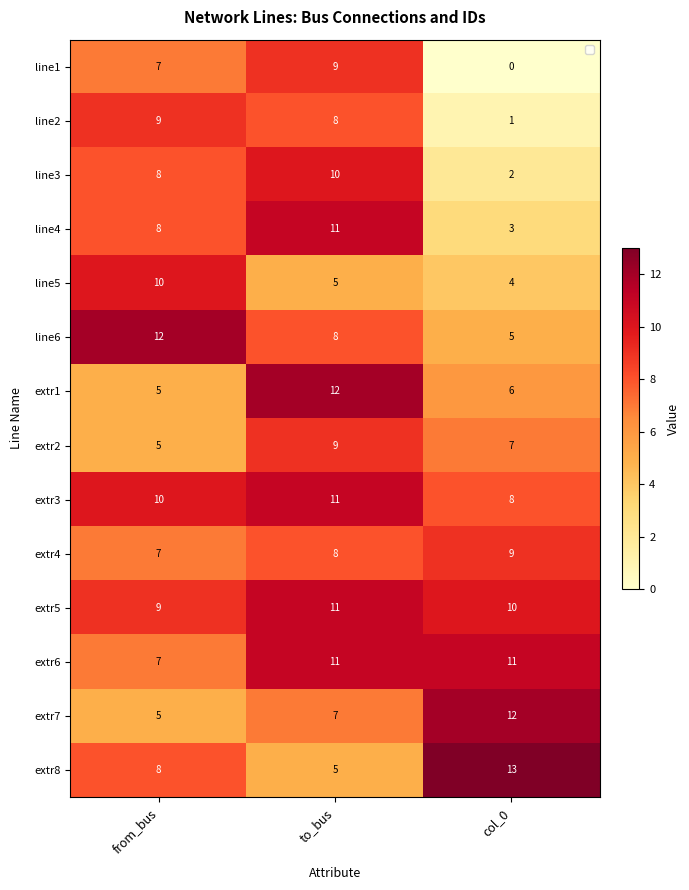

How many data points in line1 are less than 7?

1